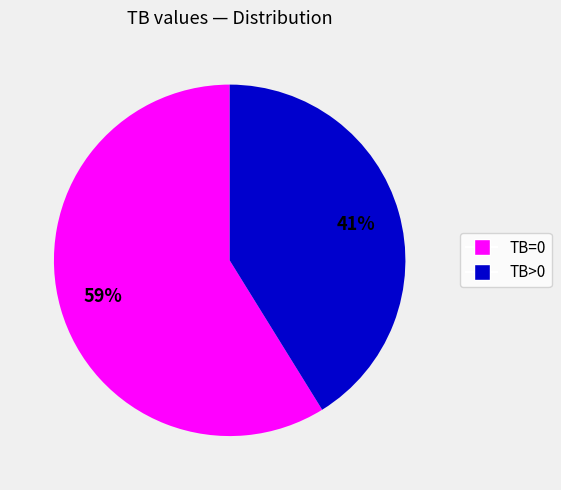

To the nearest percent, what is the average slice percentage?

50%